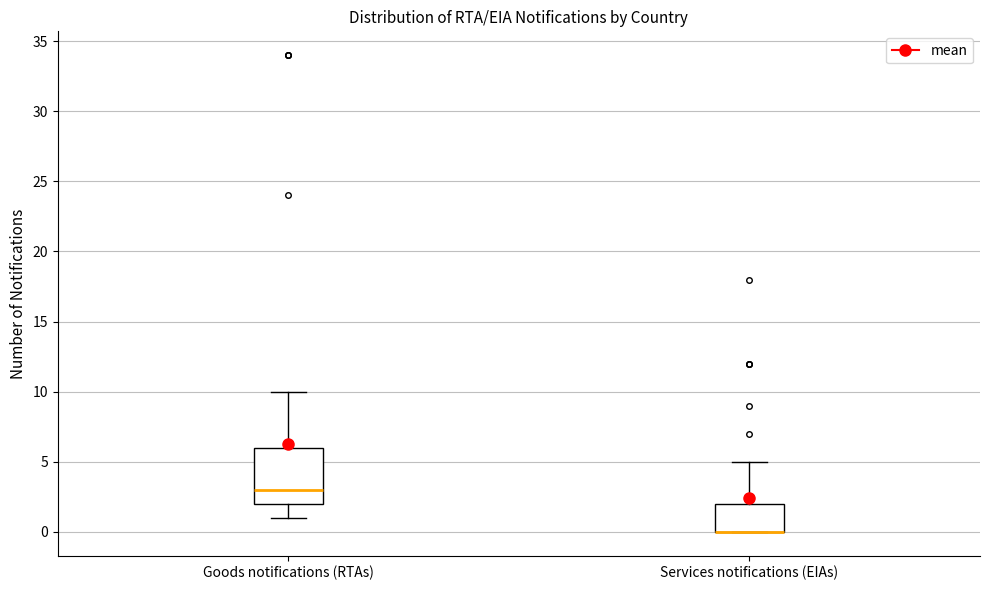

Which box is the tallest, from its lower edge to its upper edge?

Goods notifications (RTAs)